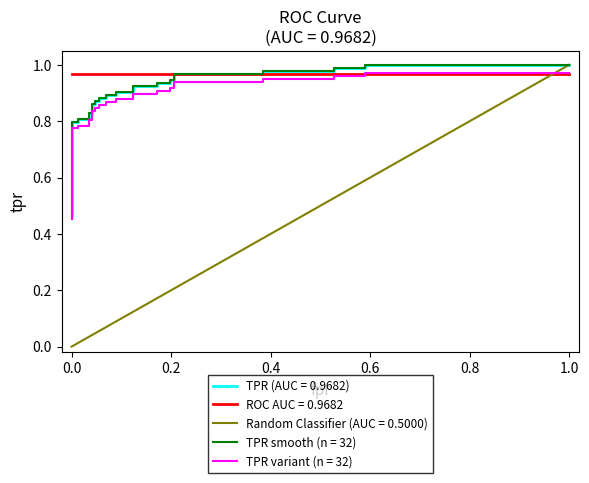

Does the chart have visible grid lines?

No